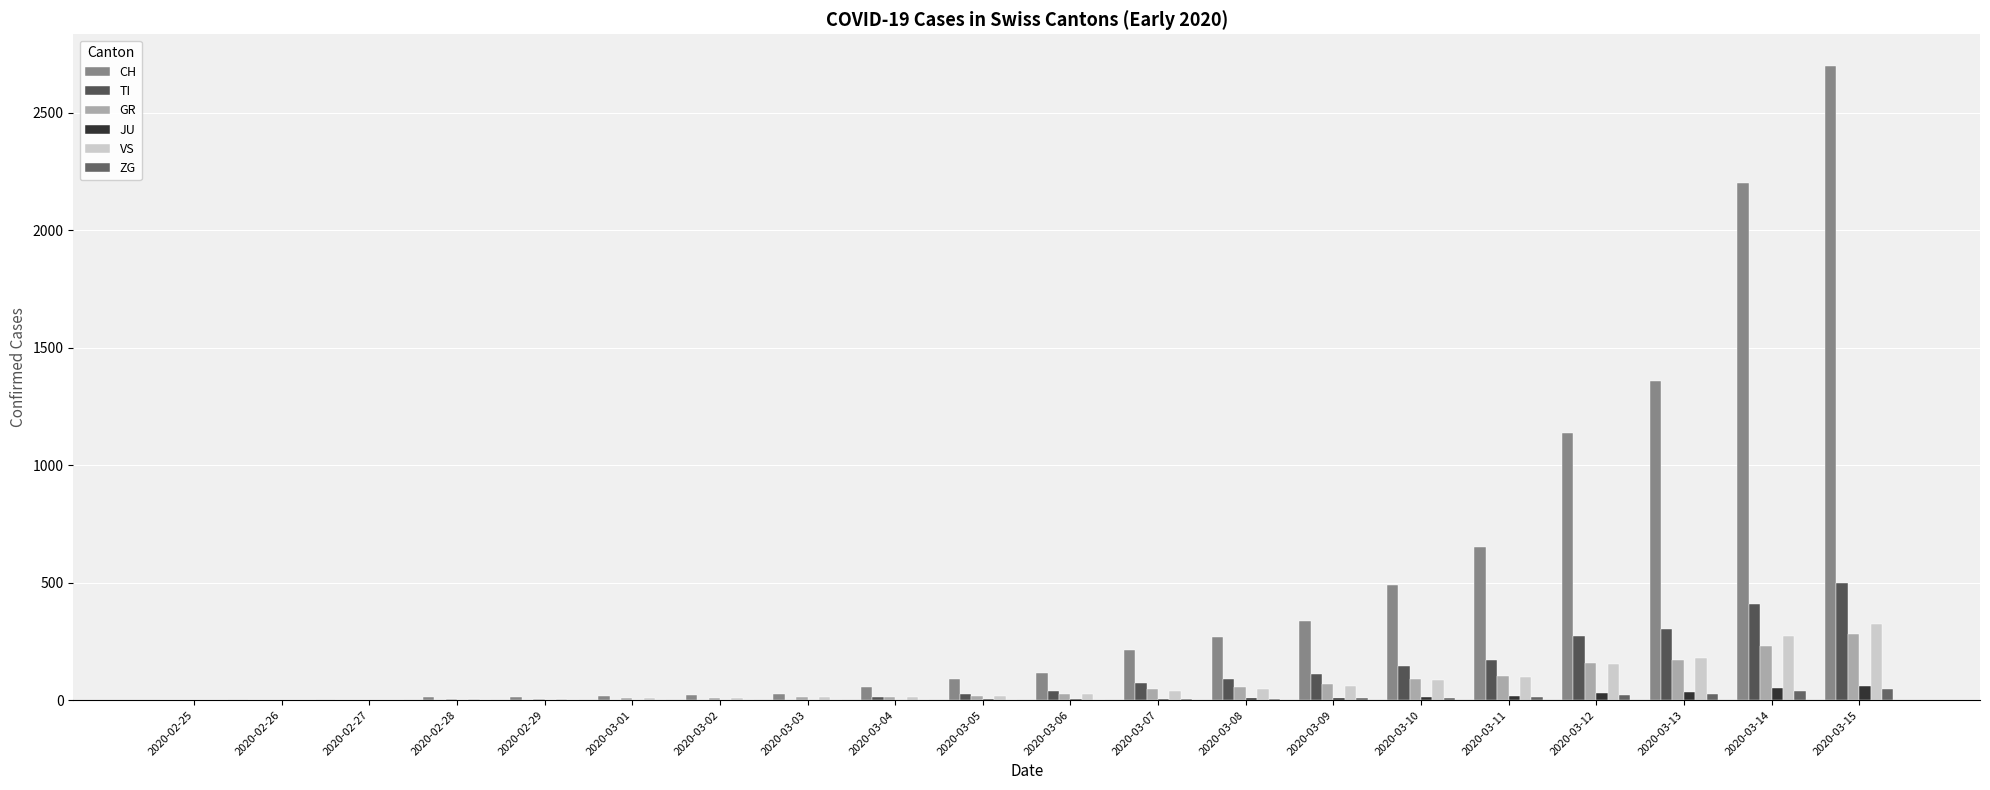

Between 2020-03-07 and 2020-03-12, which series saw the biggest shift?

CH